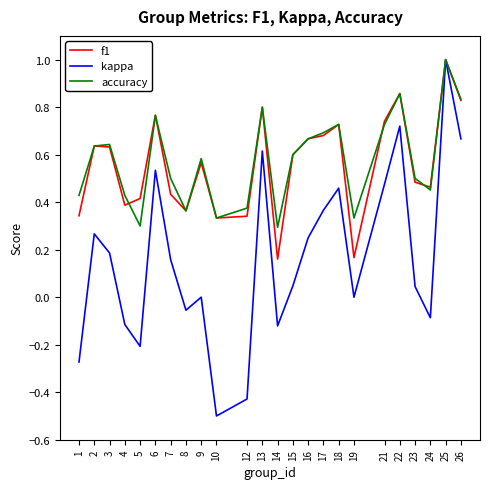

Which series has the widest spread of values?

kappa